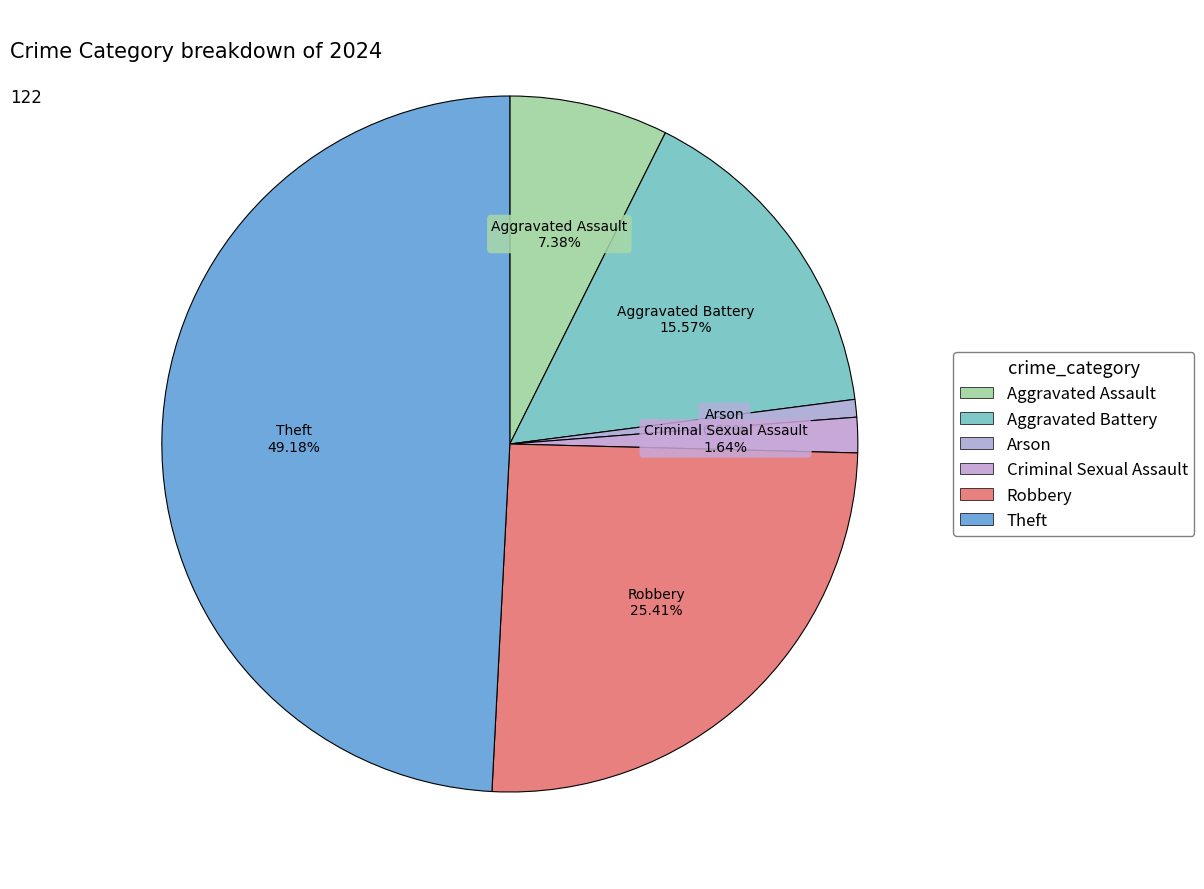

How many slices are in this pie chart?

6